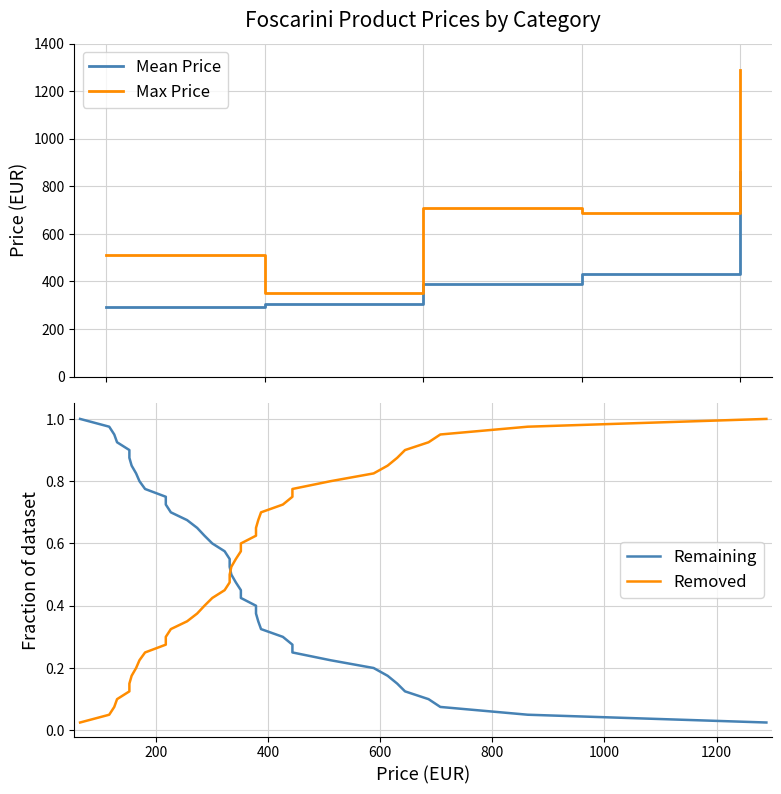

True or false: Mean Price and Max Price intersect in this chart.

False